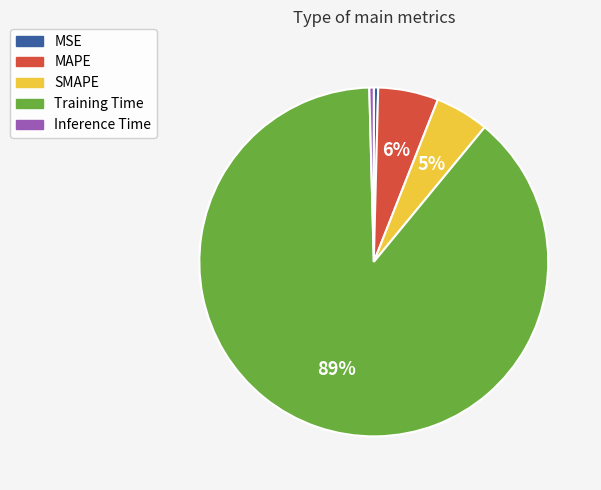

Do MAPE and Inference Time together represent more than half of the pie?

No